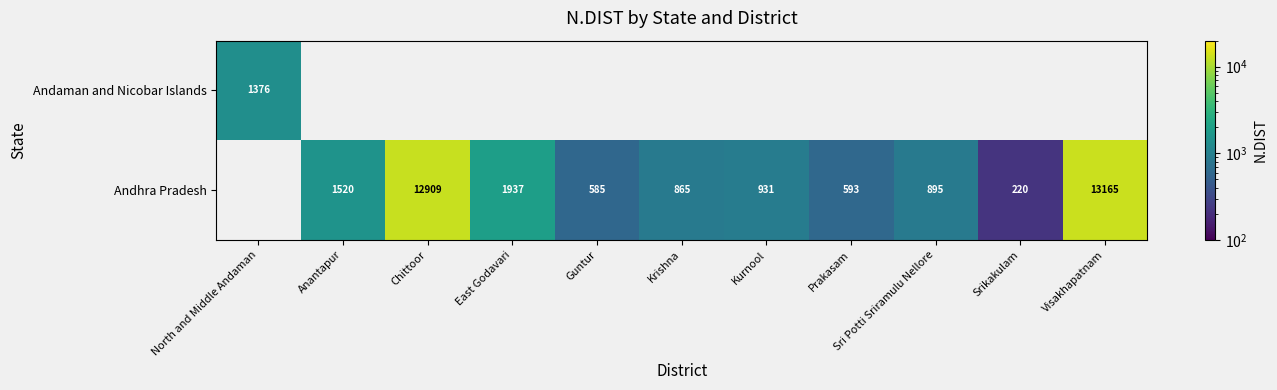

Is the value of Andhra Pradesh at Visakhapatnam greater than the value of Andaman and Nicobar Islands at North and Middle Andaman?

Yes